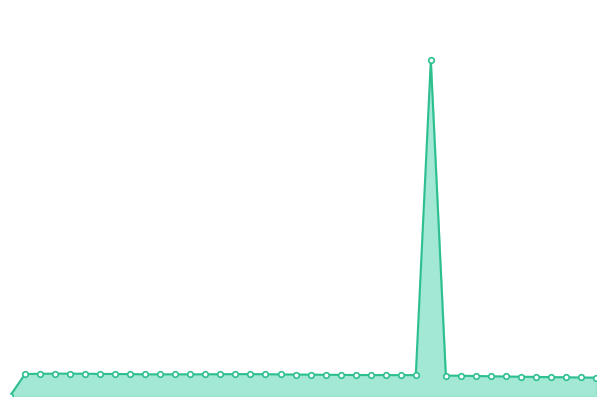

How many points are lower than both their immediate neighbors (excluding endpoints)?

3